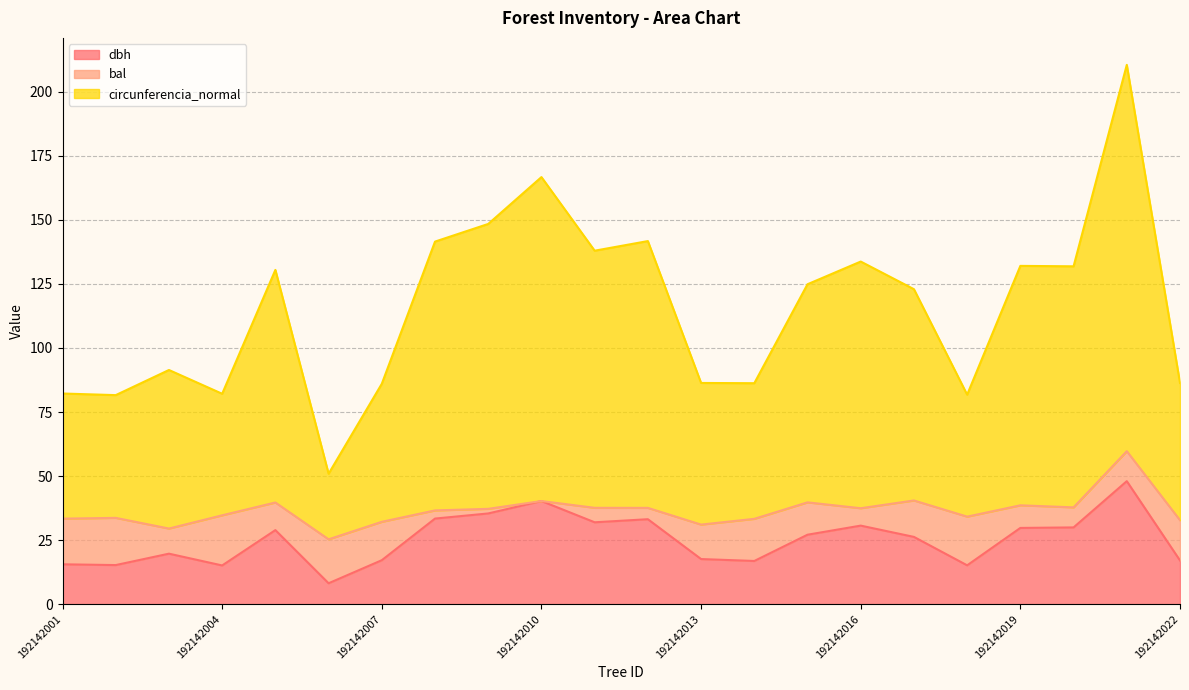

The value of dbh at 192142001 is 6.5. True or false?

False